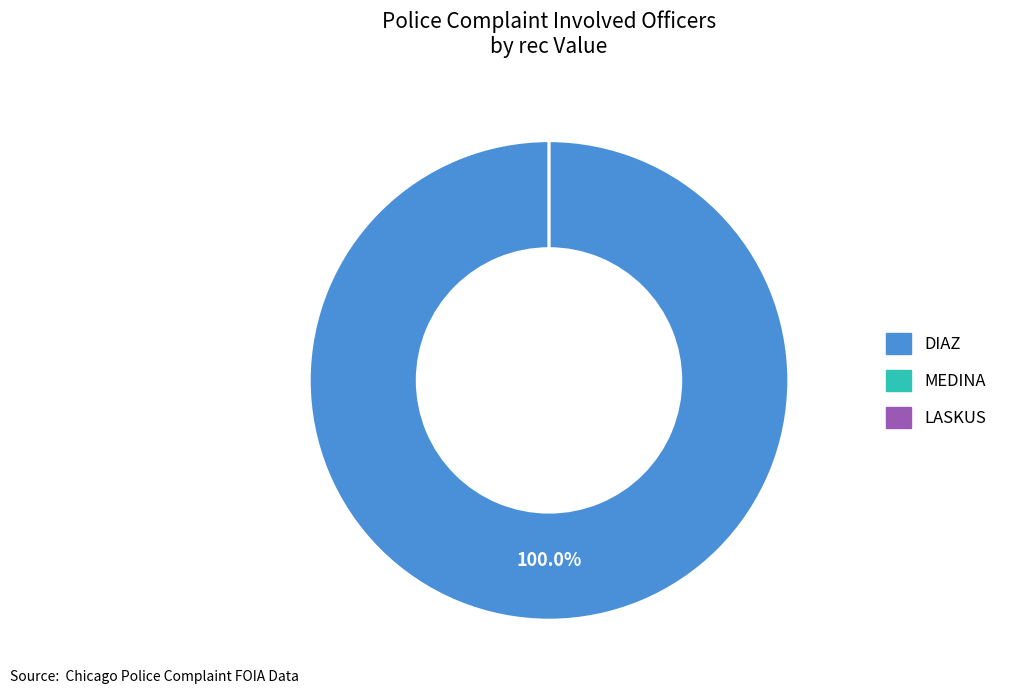

Is there a majority slice in this chart?

Yes